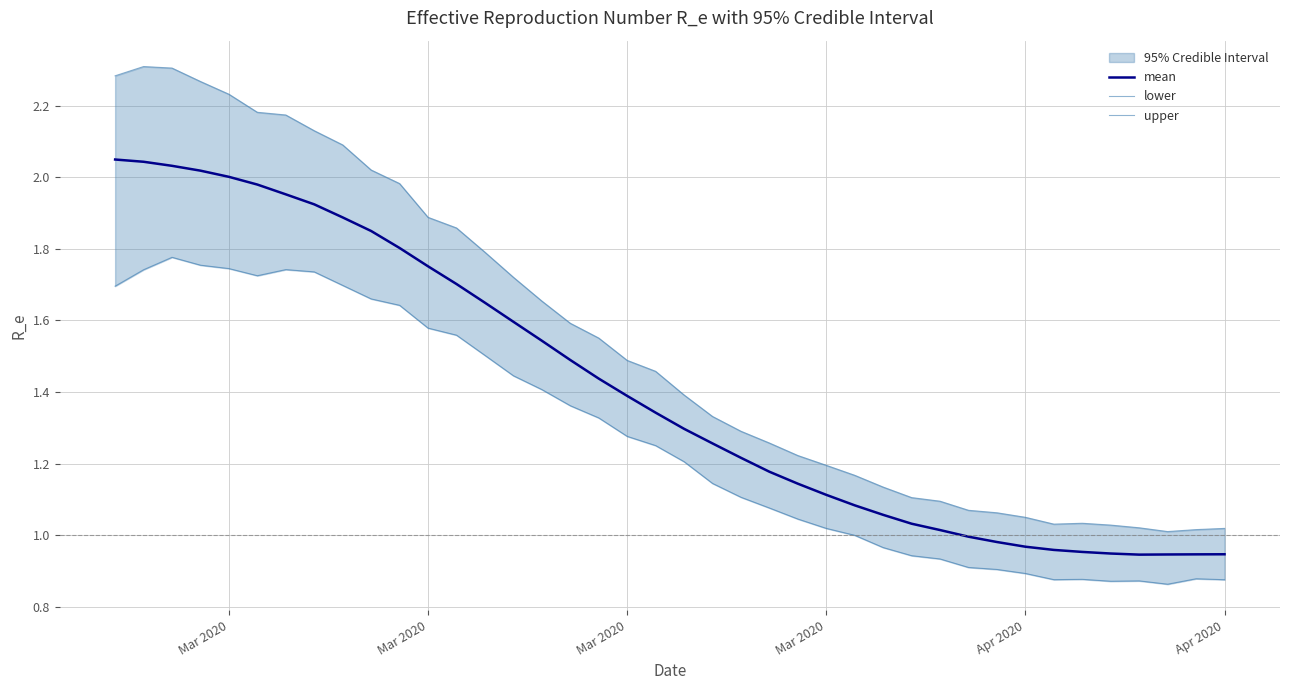

What is the average value of the lower series?

1.3